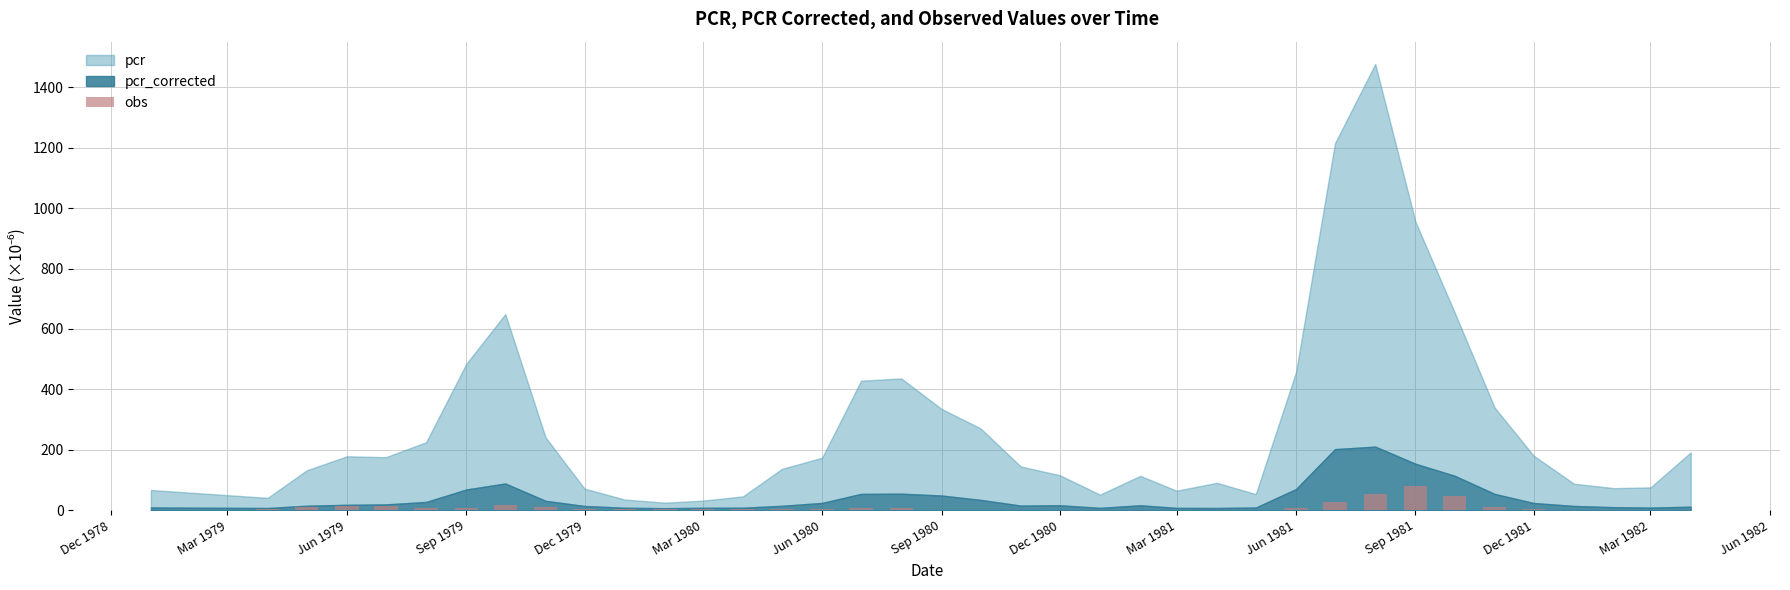

What is the sum of all values?

376.1